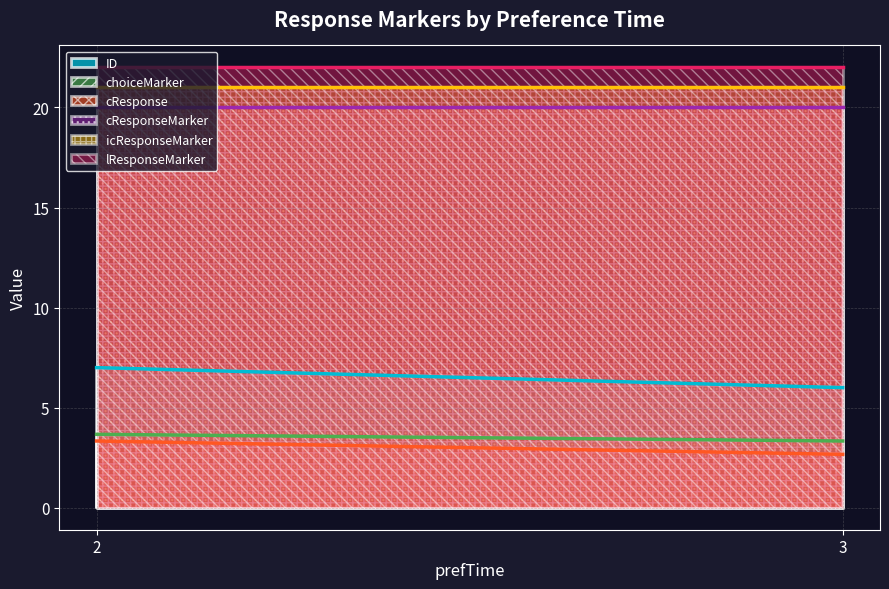

The value of cResponseMarker at 3 is 32.8. True or false?

False